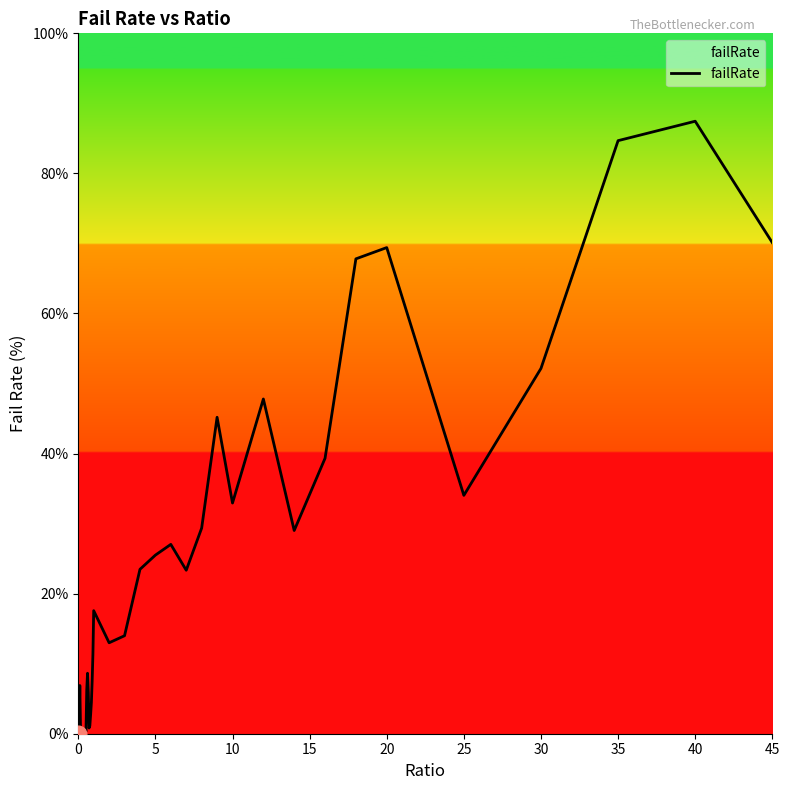

What is the difference between the maximum and minimum values?

87.5